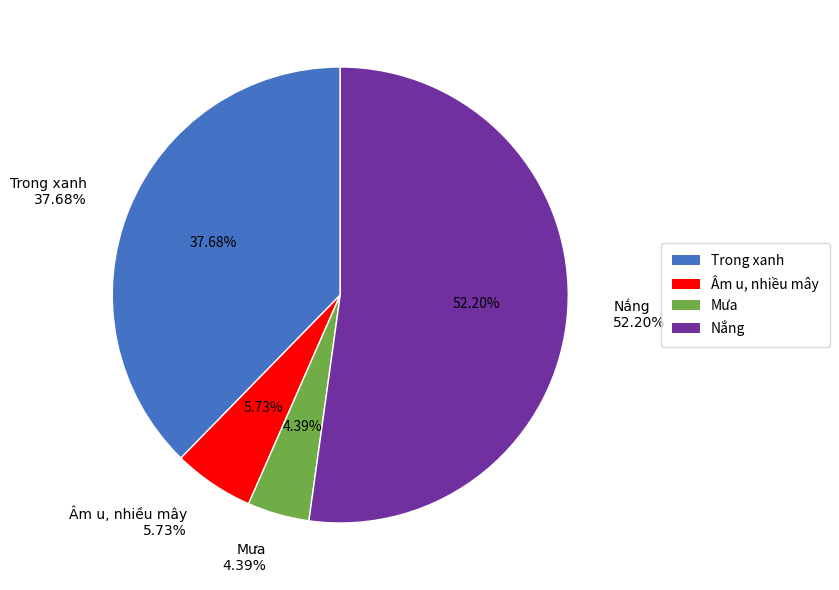

To the nearest percent, what is the difference between the largest and smallest slice percentages?

48%